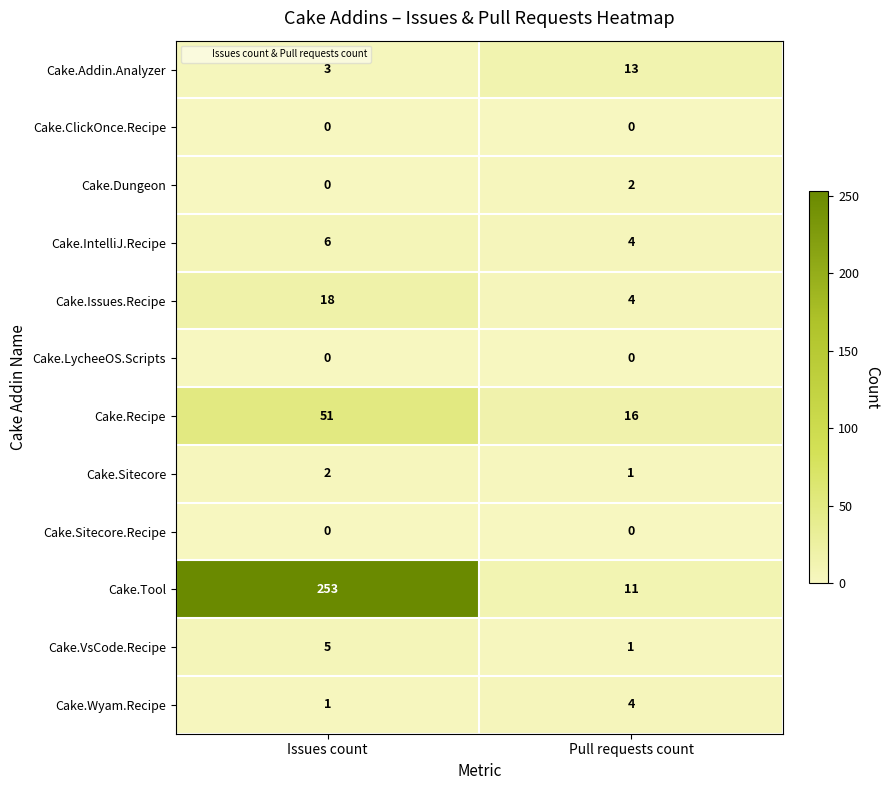

At which category does the chart reach its peak across all series?

Issues count